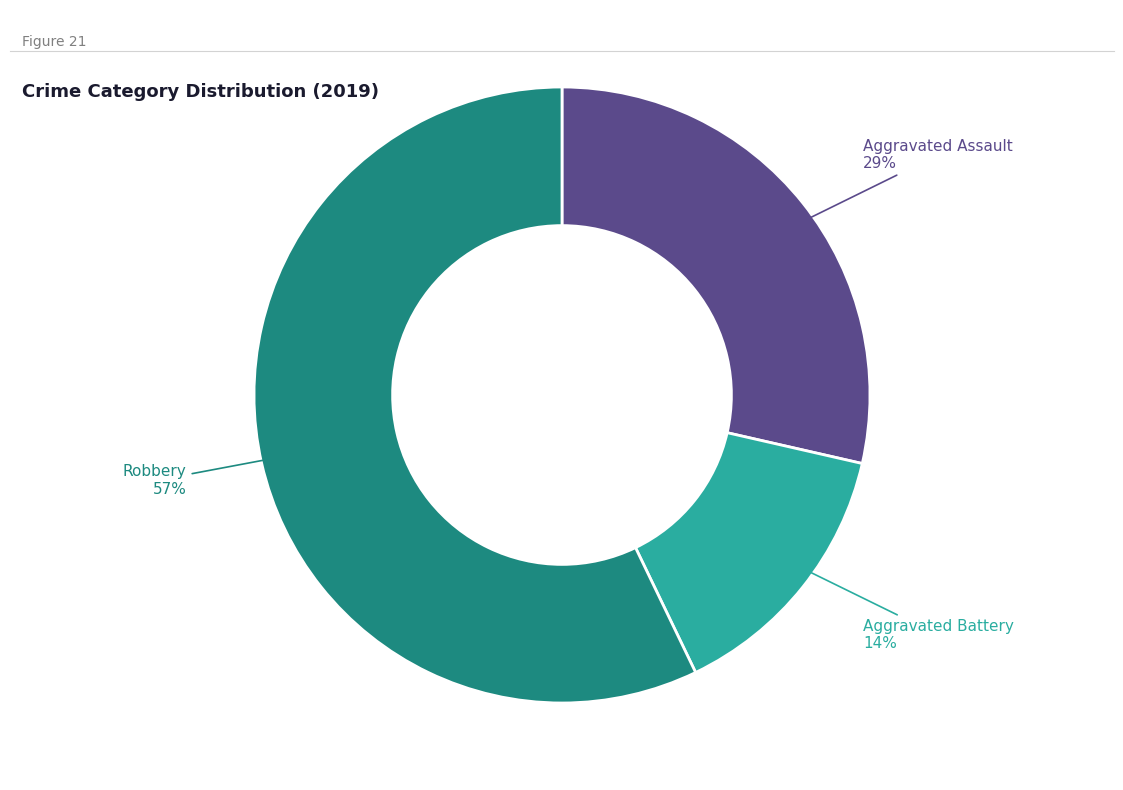

Is there any slice that represents more than half of the pie?

Yes